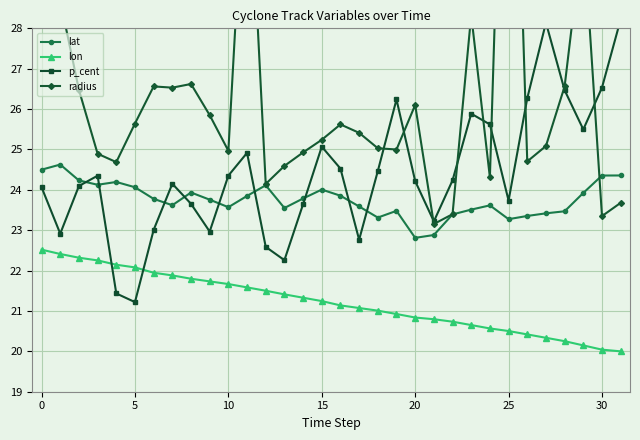

In lat, how many points are higher than both neighbors (excluding endpoints)?

7